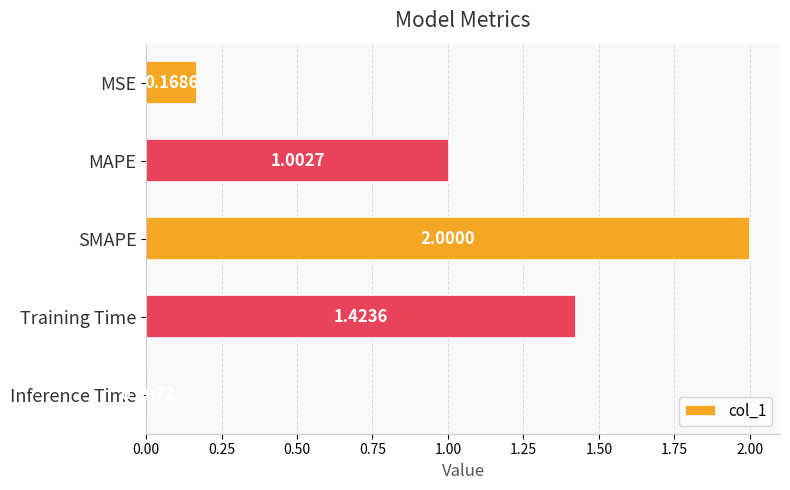

Between Inference Time and MSE, which is larger?

MSE